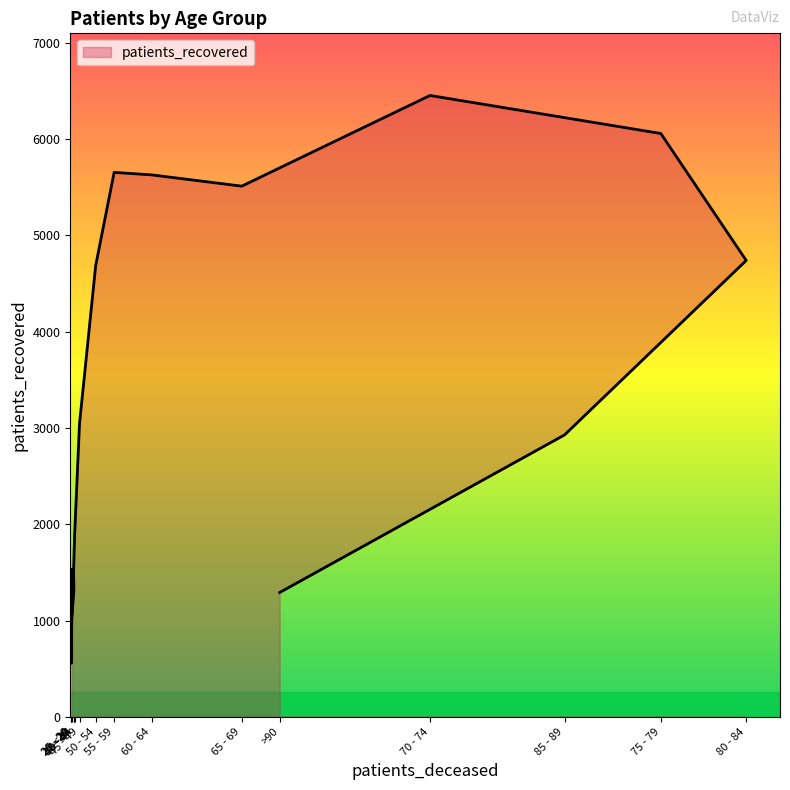

What is the sum of all values?

53688